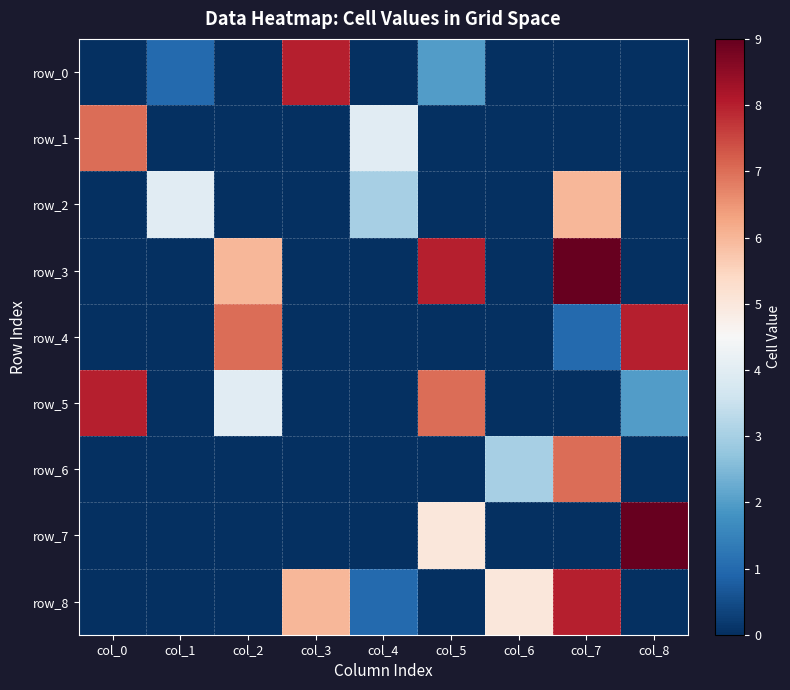

What is the difference between the maximum and minimum values in the row_0 series?

8